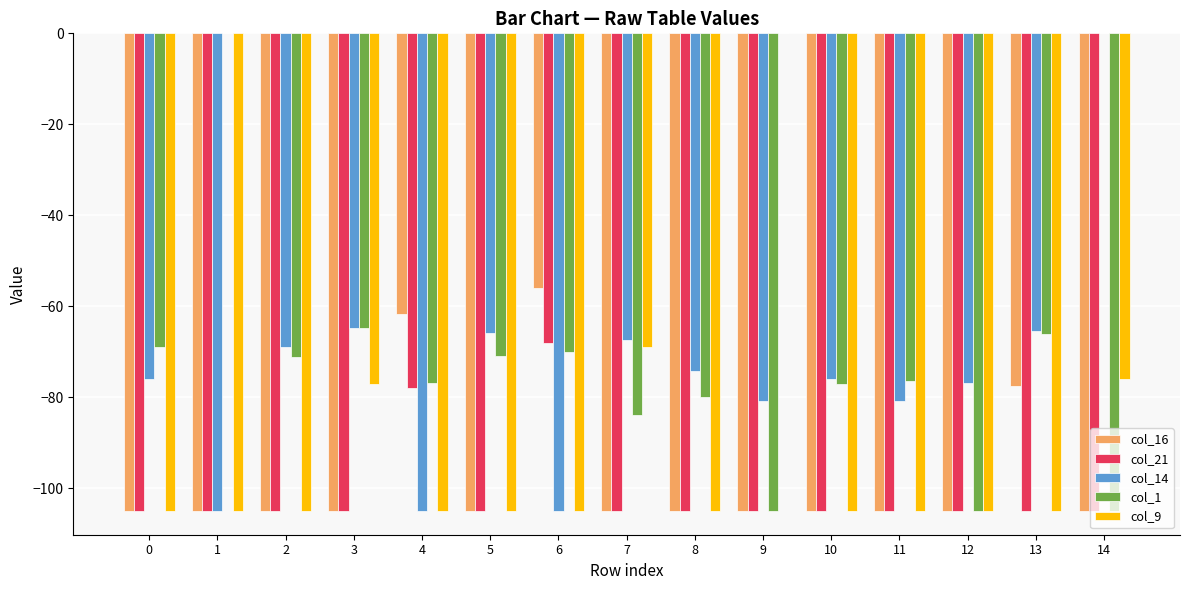

What is the average value of the col_21 series?

-100.7